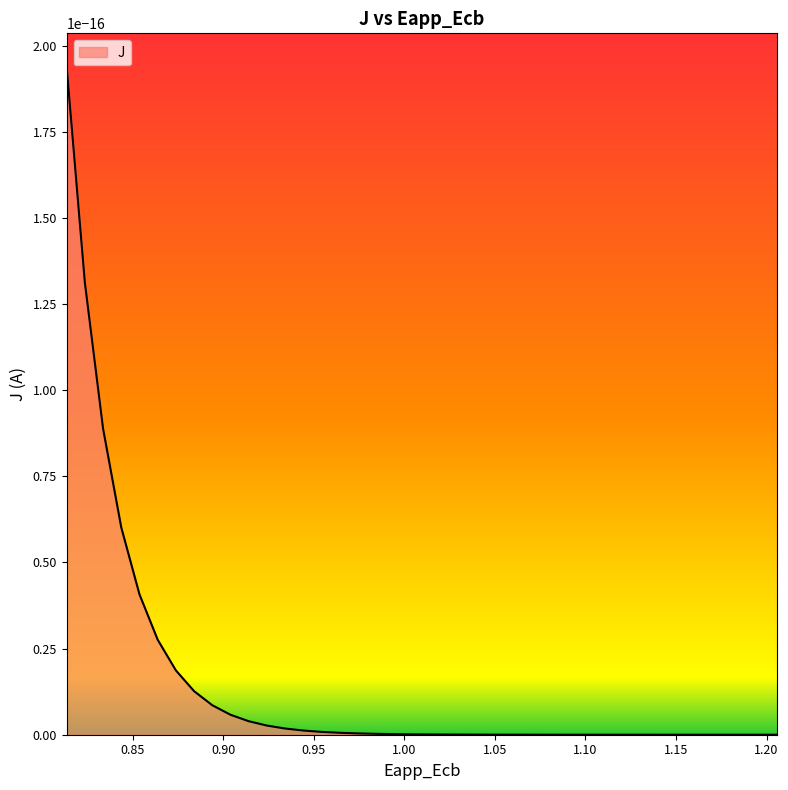

Does the chart have visible grid lines?

No